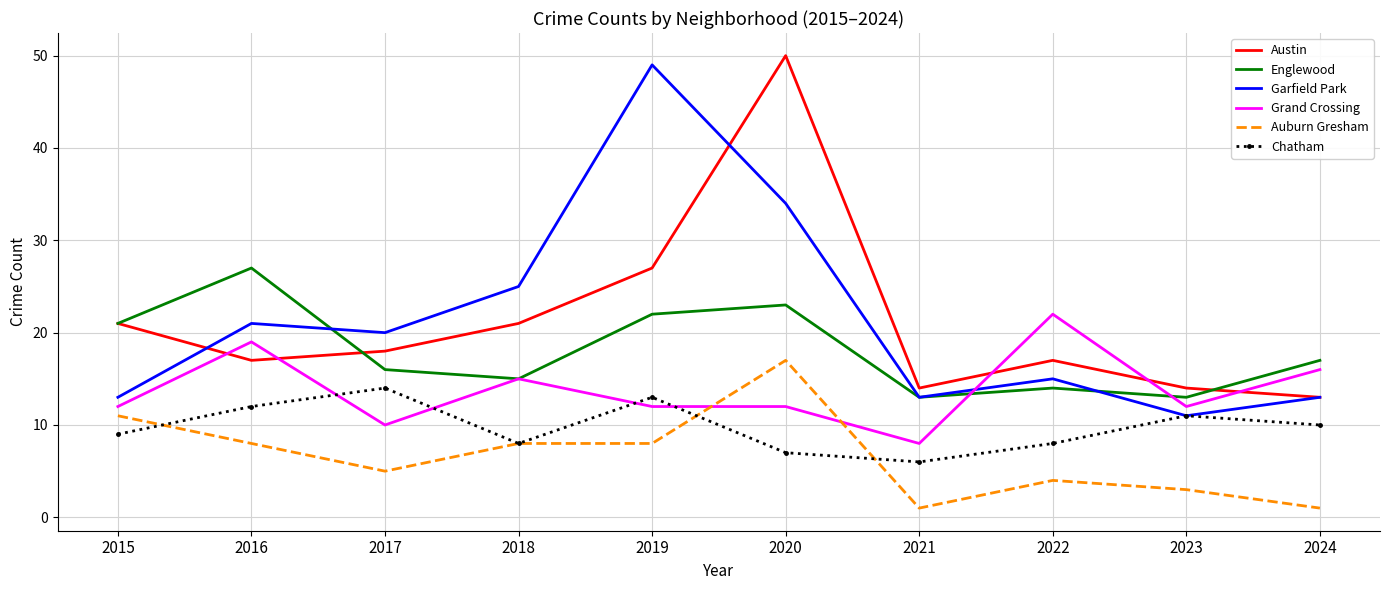

What is the difference between the maximum and second lowest values in the Grand Crossing series?

12